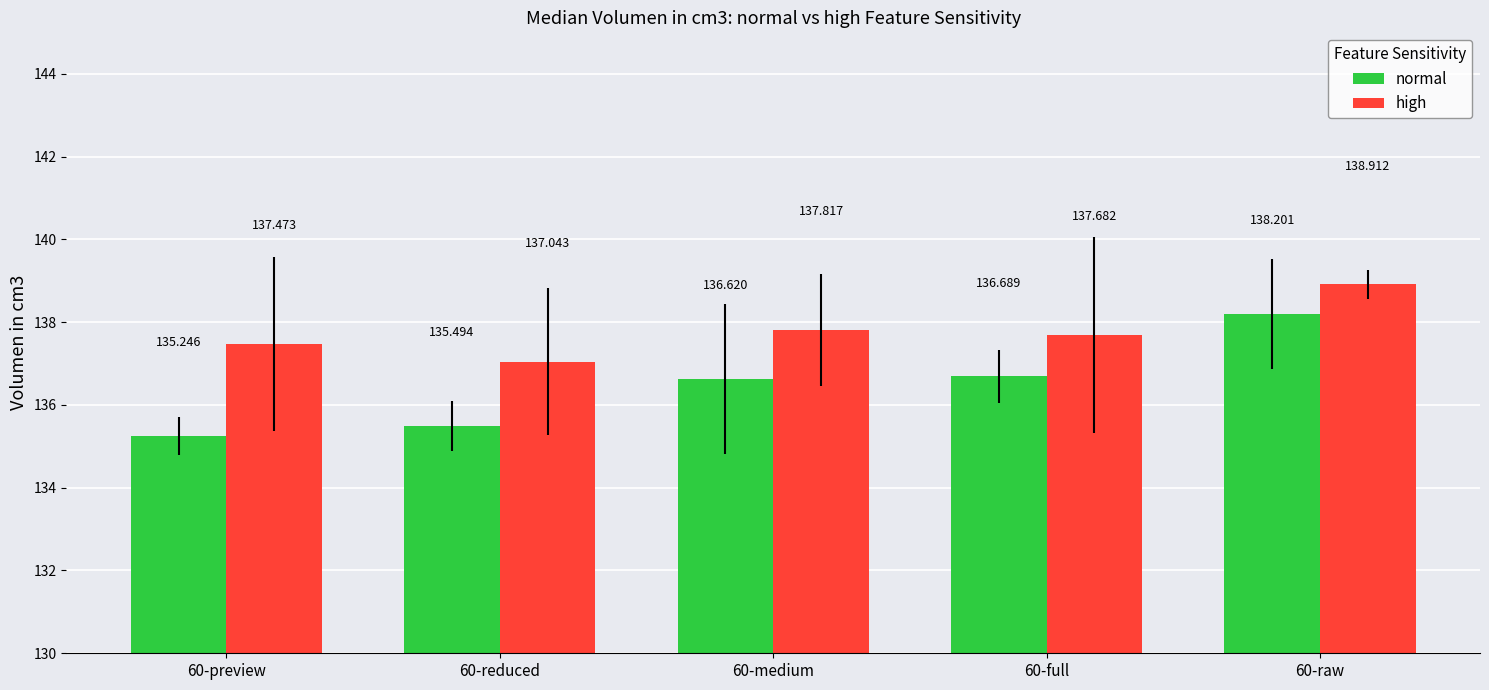

What is the value of the high bar at the 4th from the left?

137.7